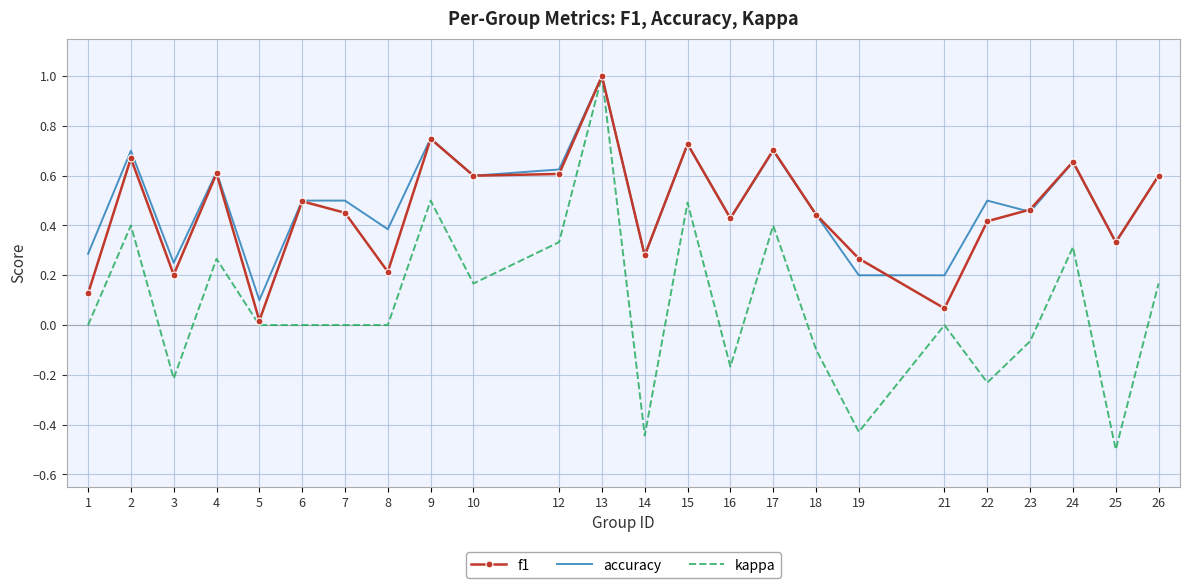

Rank the series at 22 from lowest to highest value.

kappa, f1, accuracy